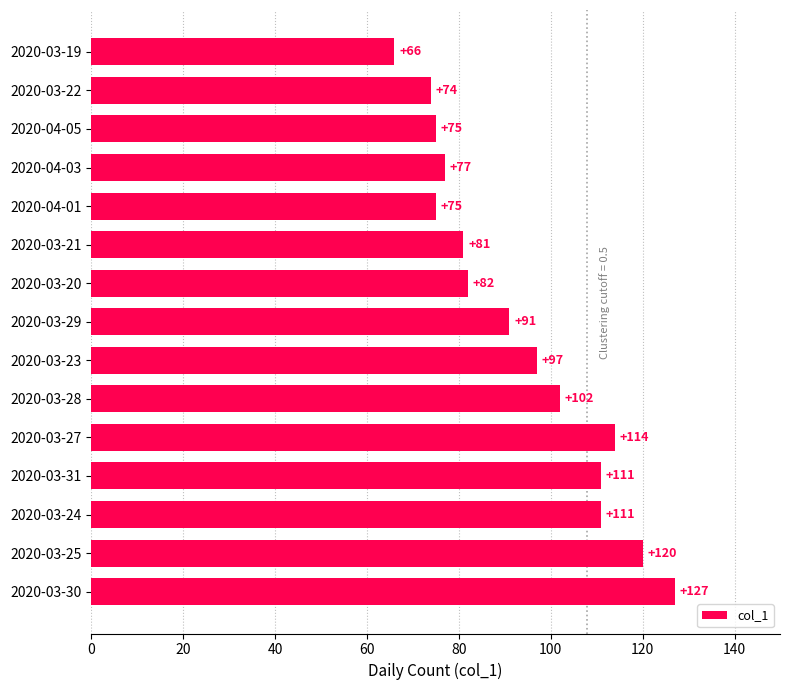

Which has a higher value, 2020-04-01 or 2020-03-25?

2020-03-25